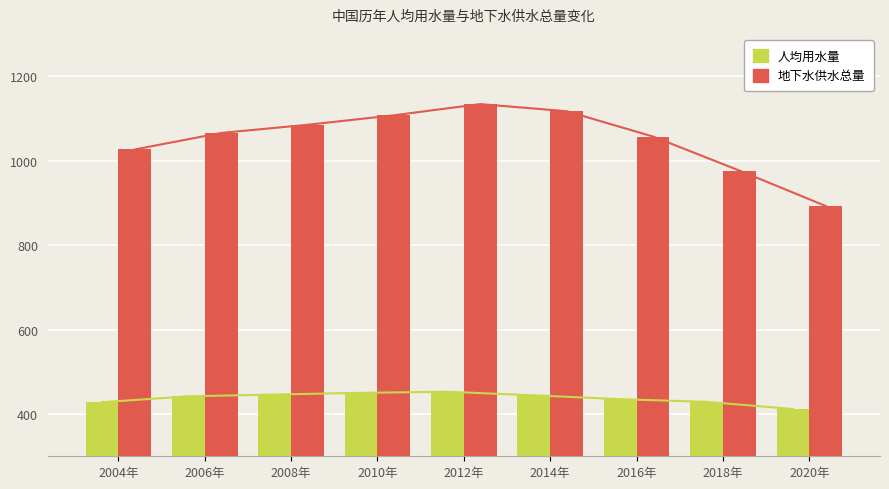

Count the number of data series in this chart.

2